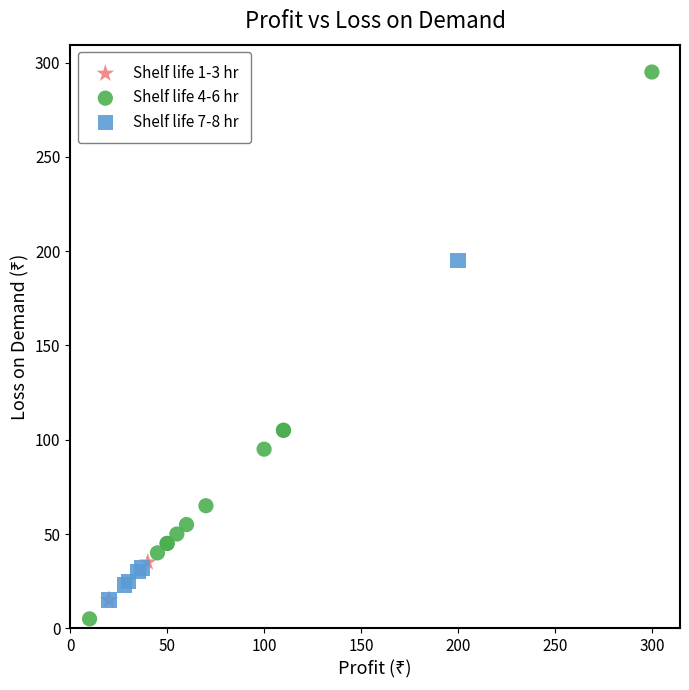

Which series reaches the maximum Y coordinate?

Shelf life 4-6 hr